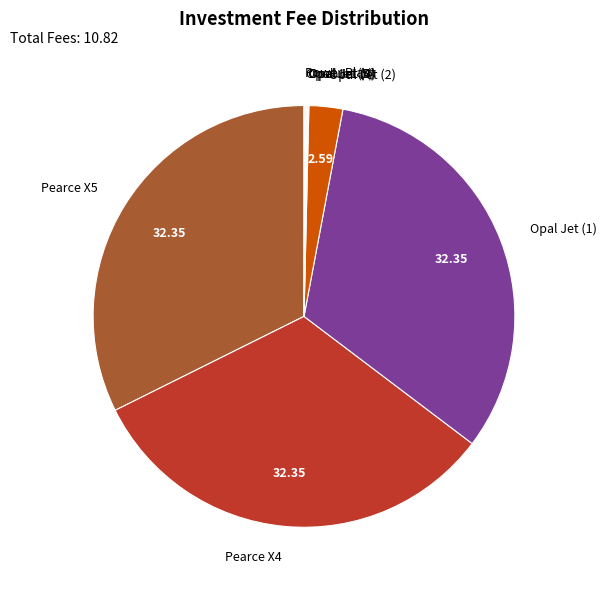

Does Pearce X5 represent more than half of the total?

No